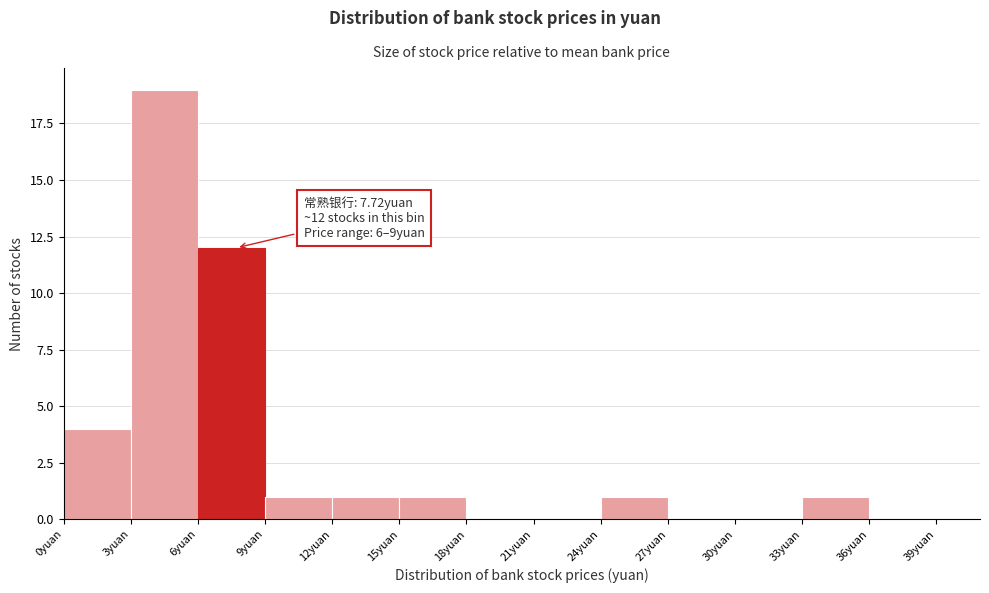

Which range on the x-axis has the tallest bar?

3 to 6